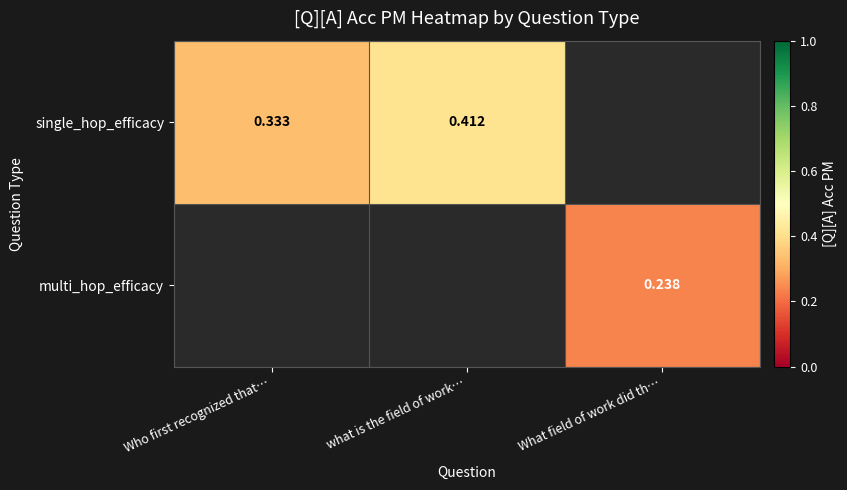

At how many categories does at least one series exceed 0?

3